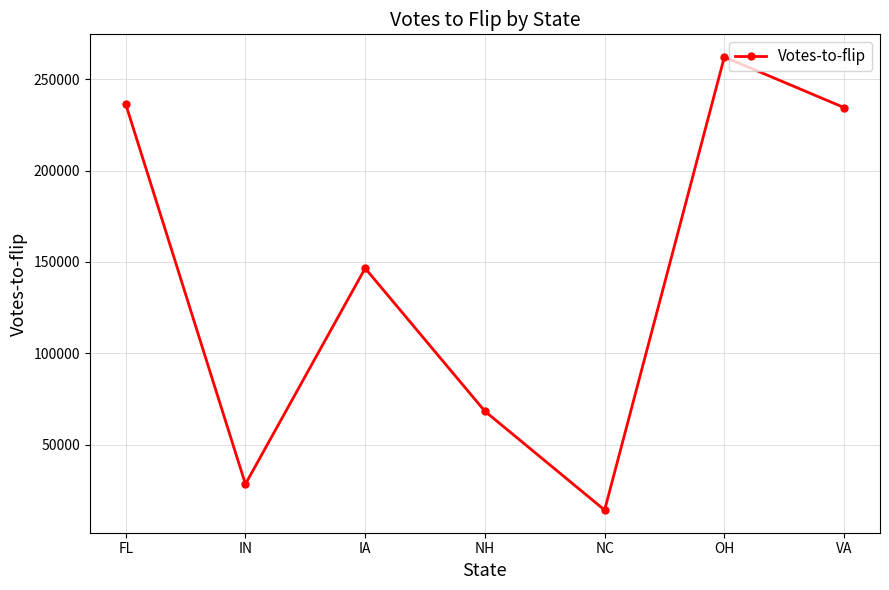

What position from the right is IA?

5